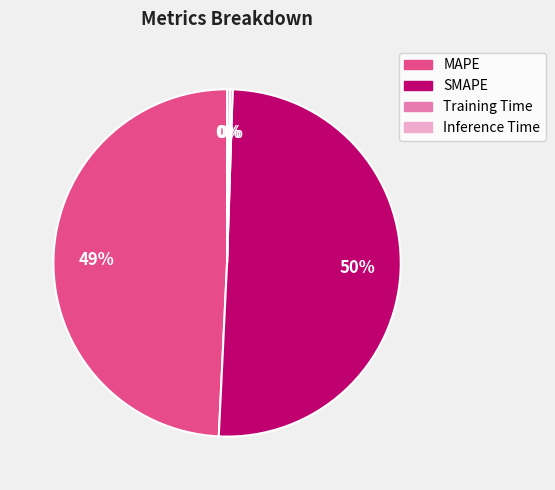

The MAPE slice represents 63% of the pie. True or false?

False